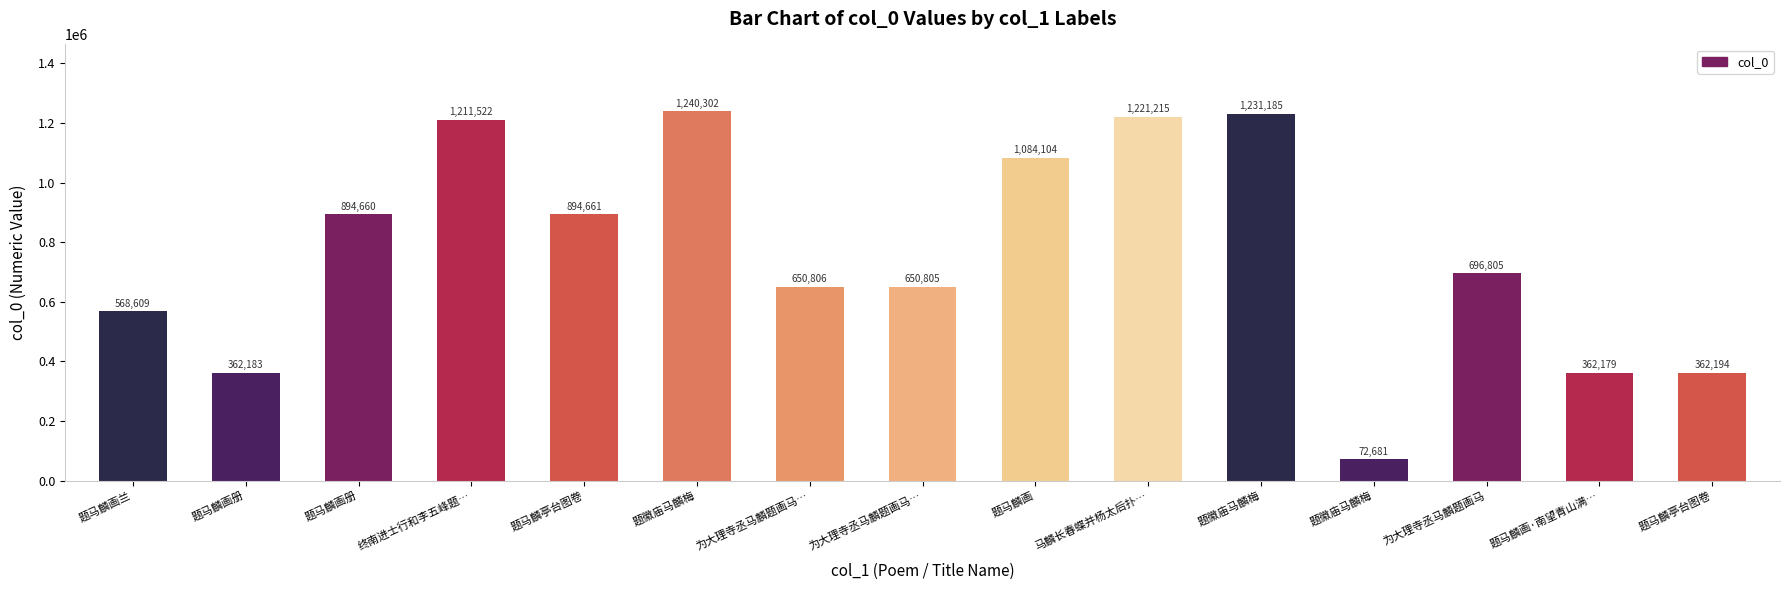

Count the number of data series in this chart.

1